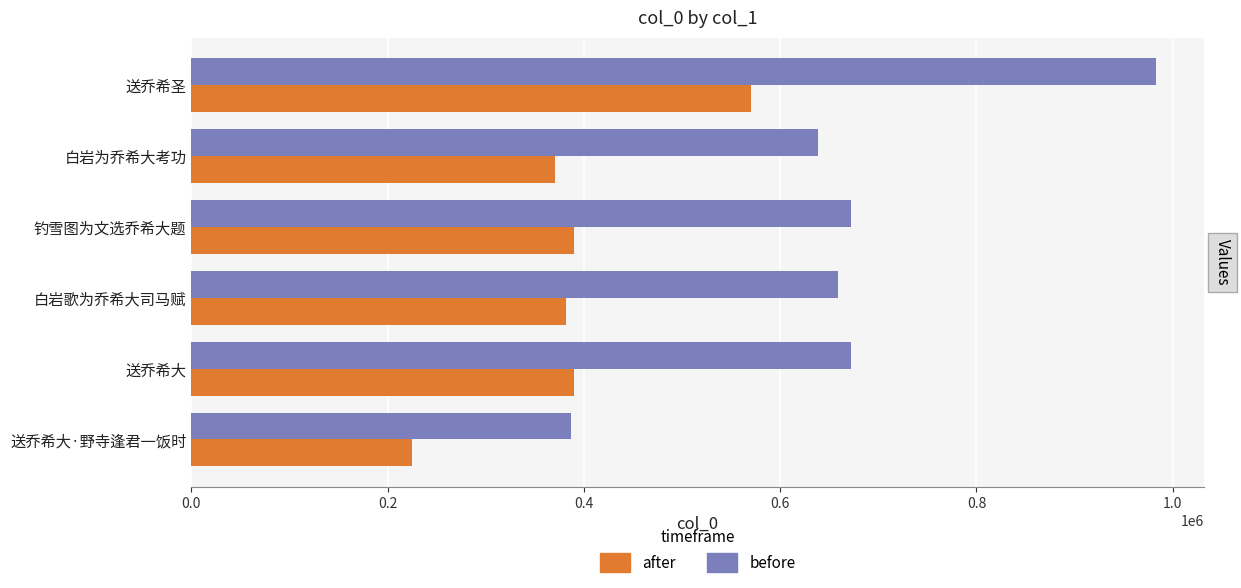

At which category does the chart reach its peak across all series?

送乔希圣